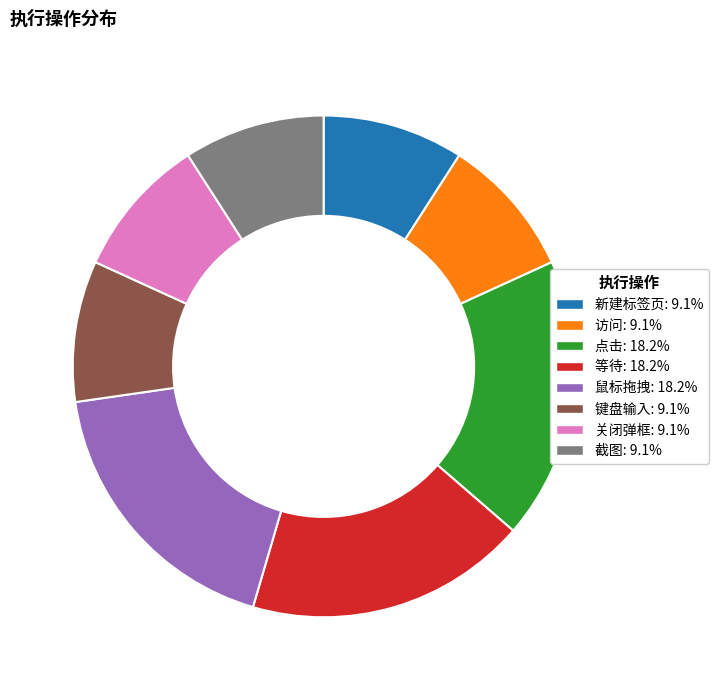

Is 关闭弹框 the majority of the pie?

No